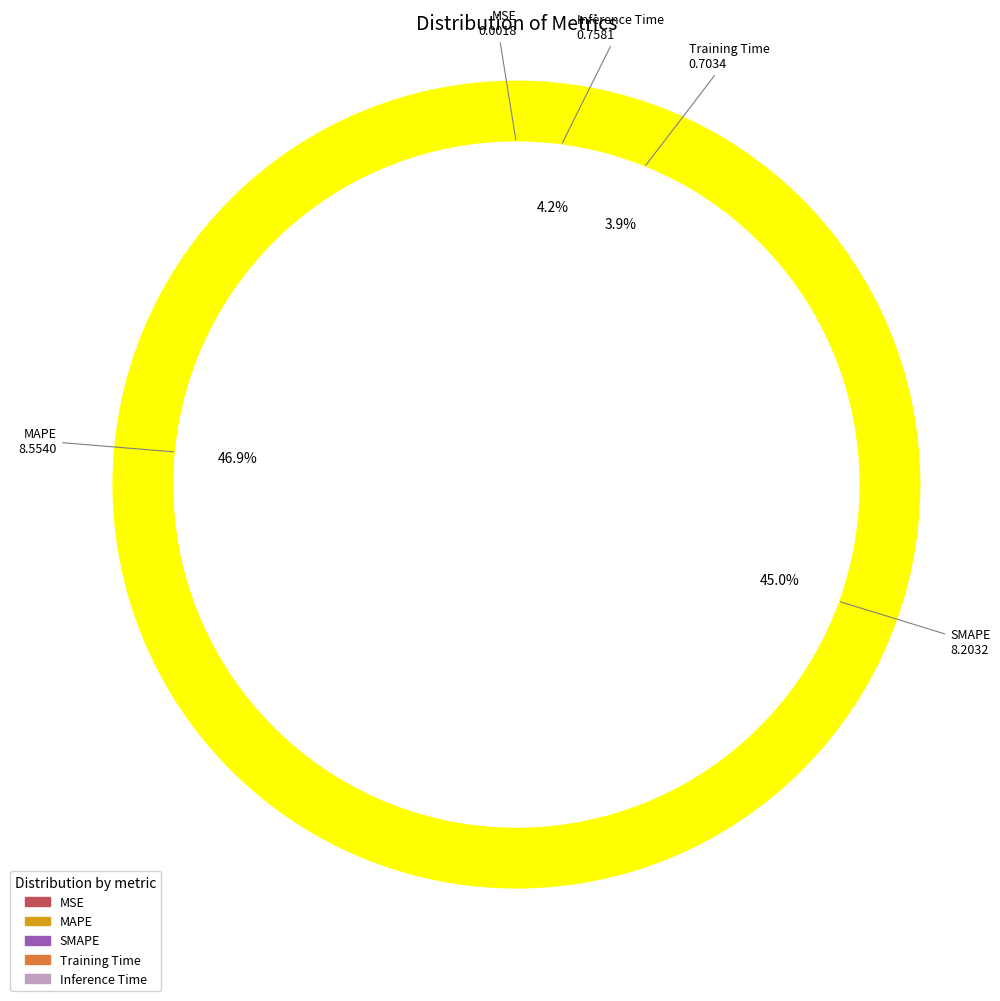

How many segments does this pie chart have?

5